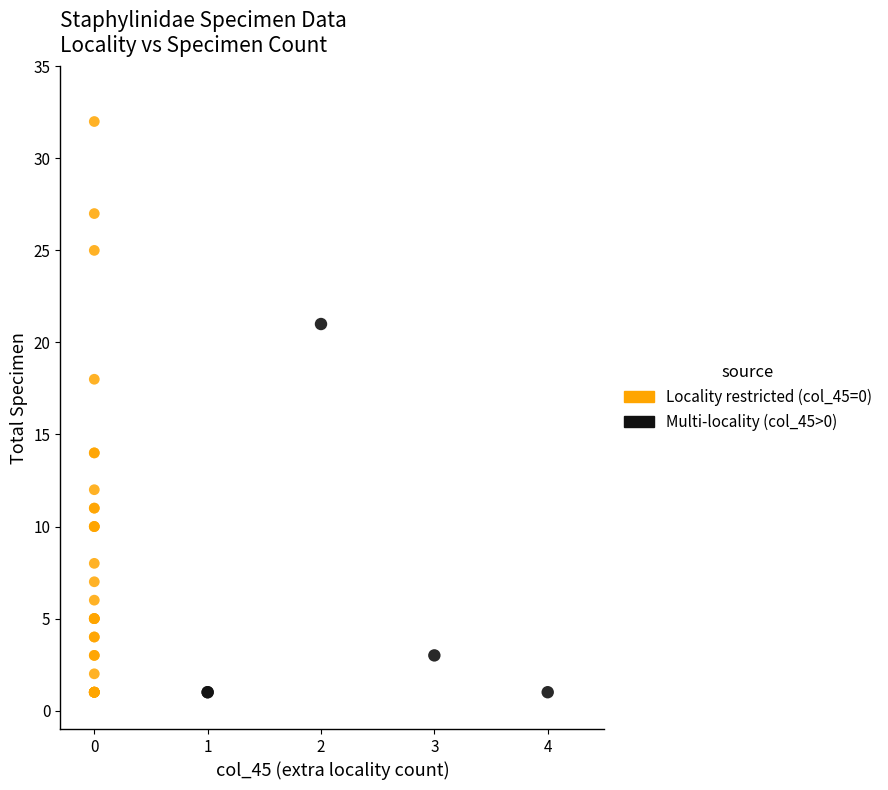

Which series contains the highest Y value?

Locality restricted (col_45=0)